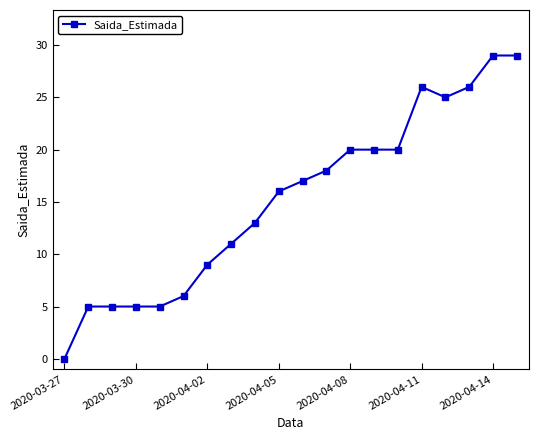

What is the average value?

15